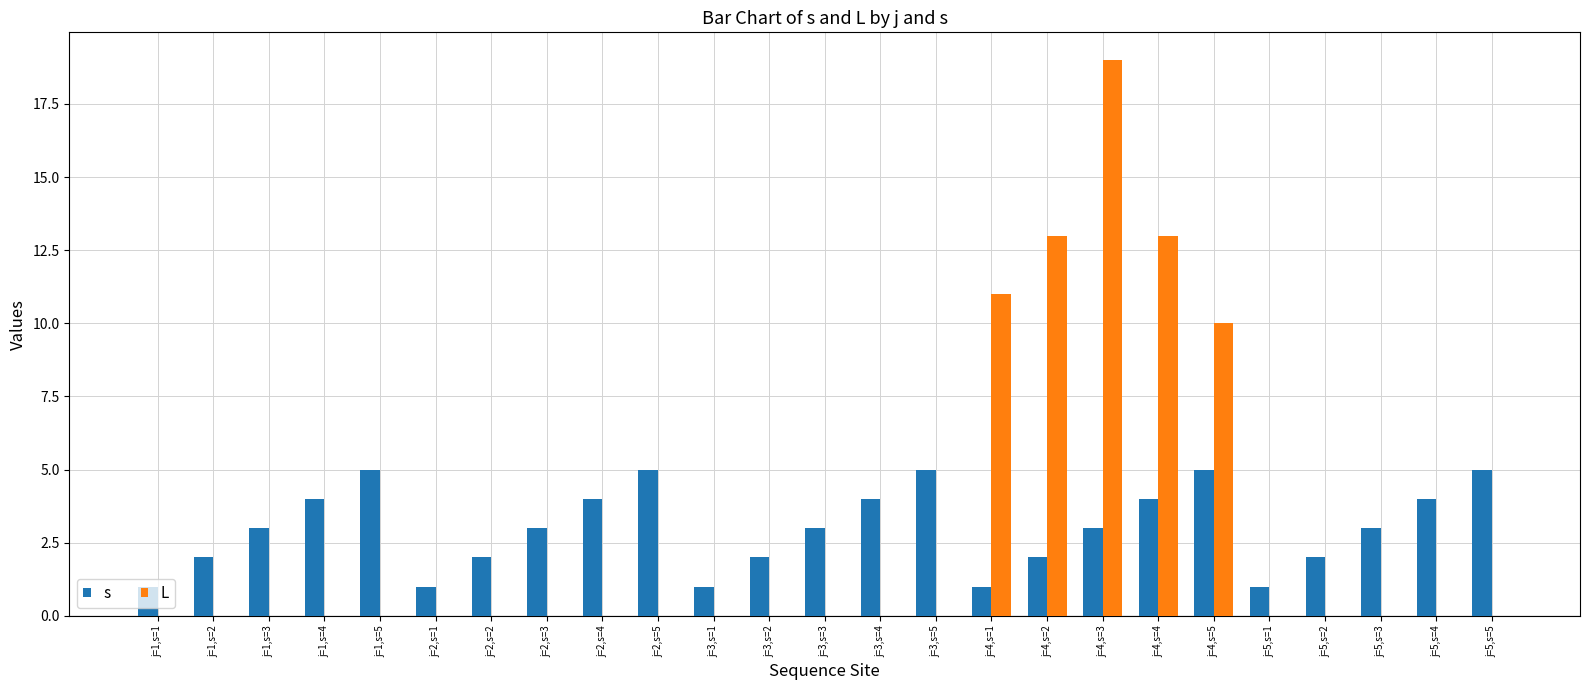

What is the total value across all series at j=2,s=2?

2